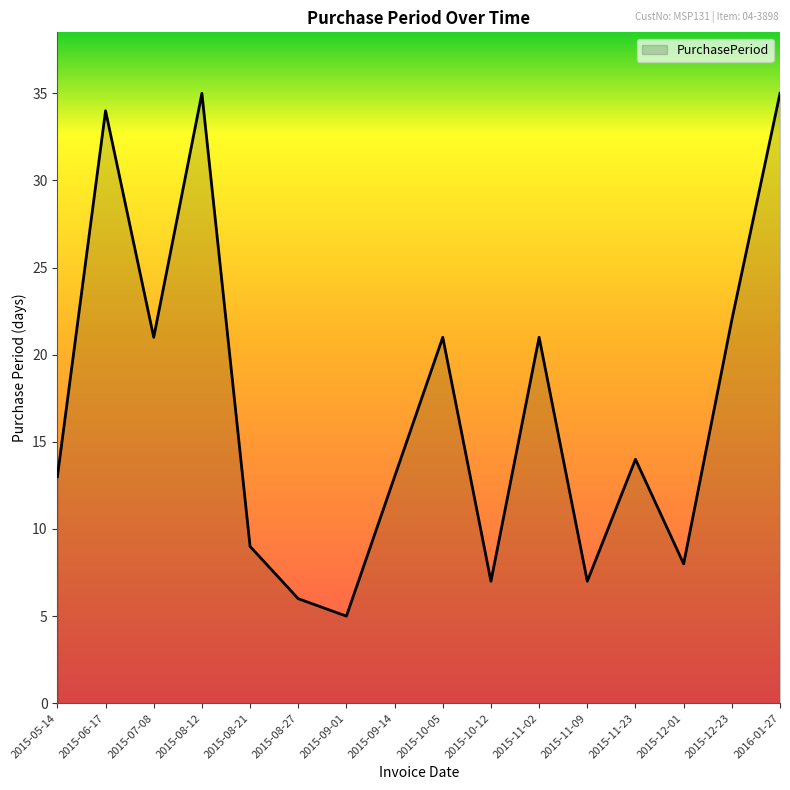

What position from the left is 2015-11-09?

12